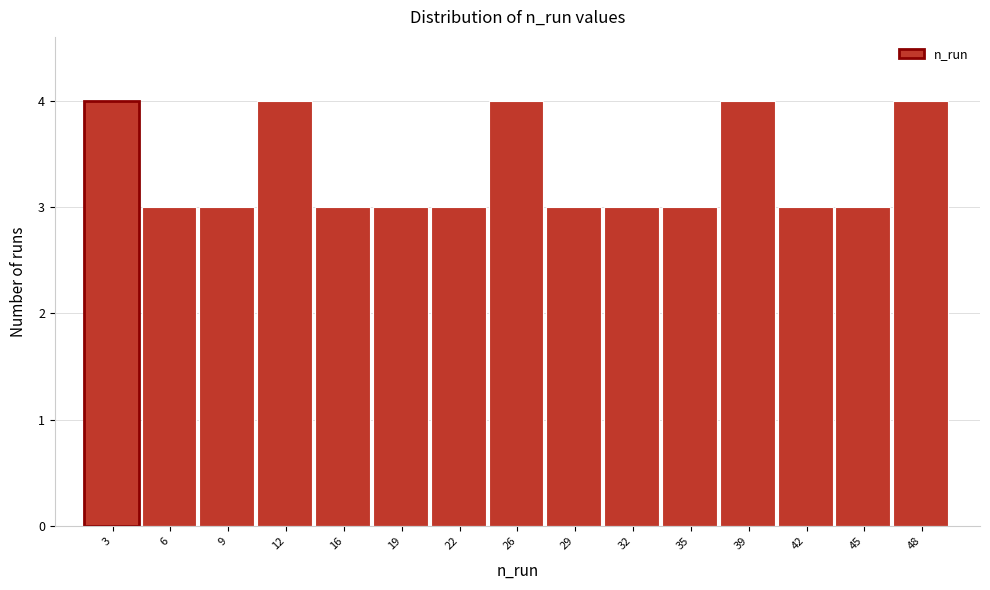

How tall is the bar that spans 14.0 to 17.5 on the x-axis? Neither the bar edges nor the heights are printed on the chart, so give them approximately, as read against the axes.

3